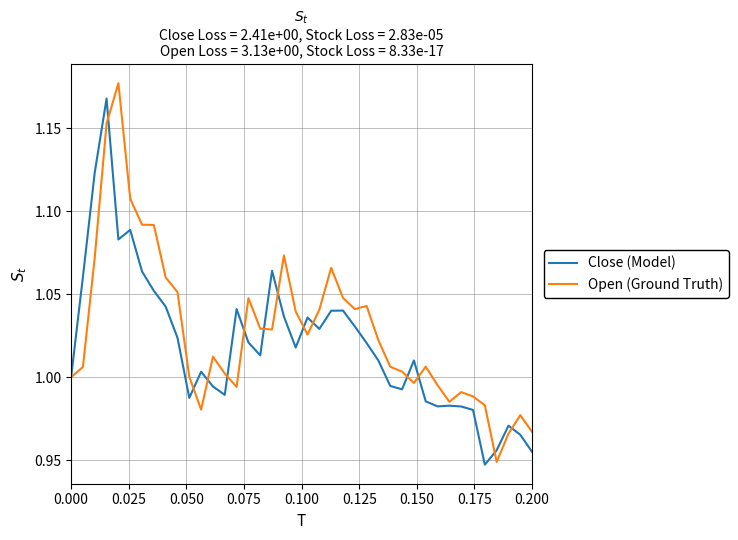

Which series has the largest range (max minus min)?

Open (Ground Truth)